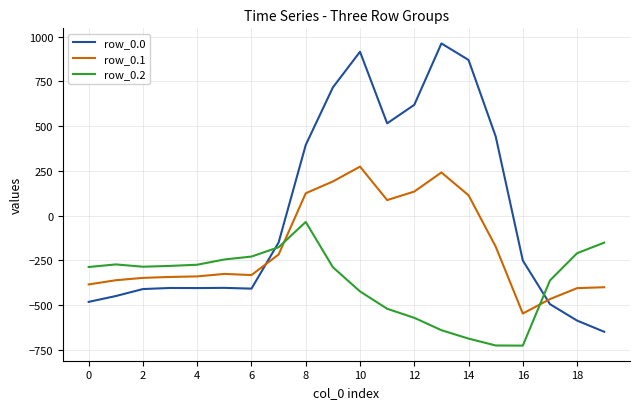

What are all the series names shown in the legend?

row_0.0, row_0.1, row_0.2